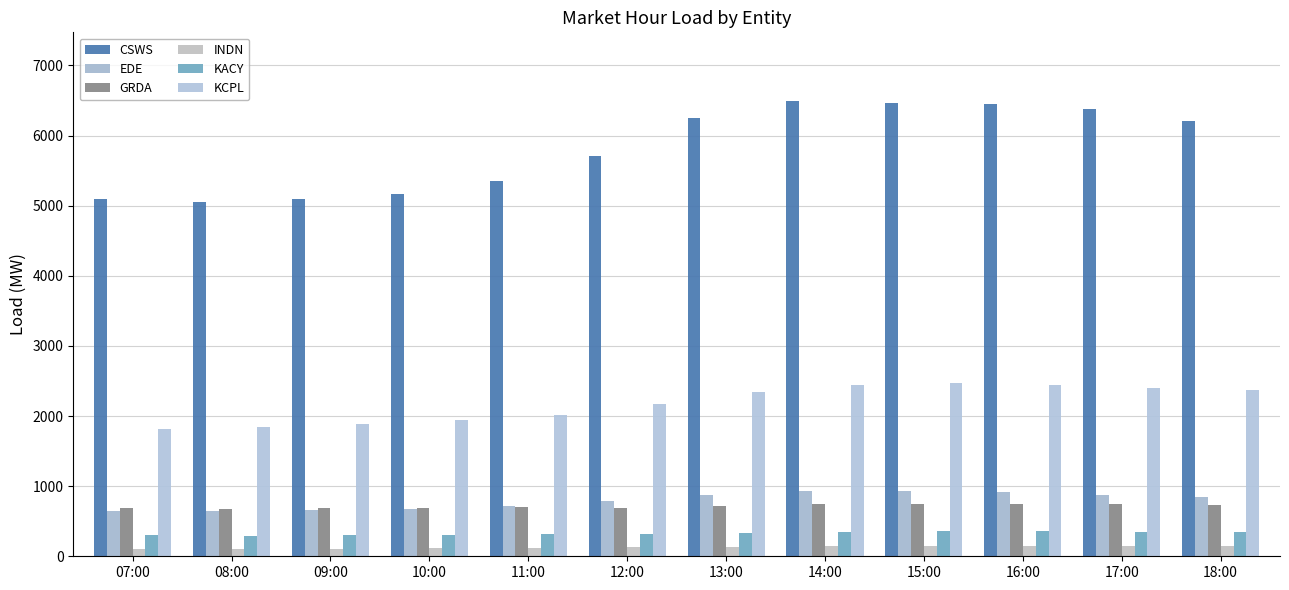

How many values in the KACY series are below 338?

6